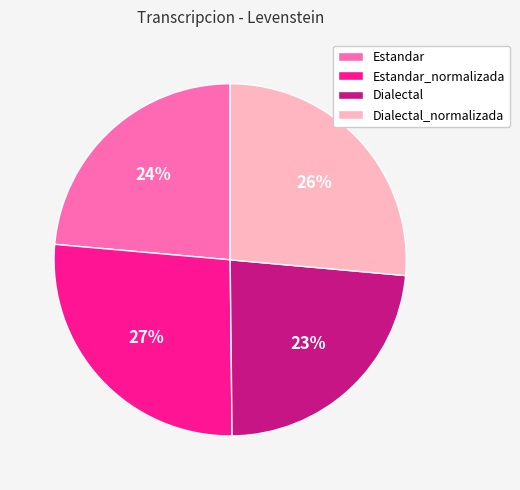

Is the sum of Estandar and Dialectal greater than half?

No